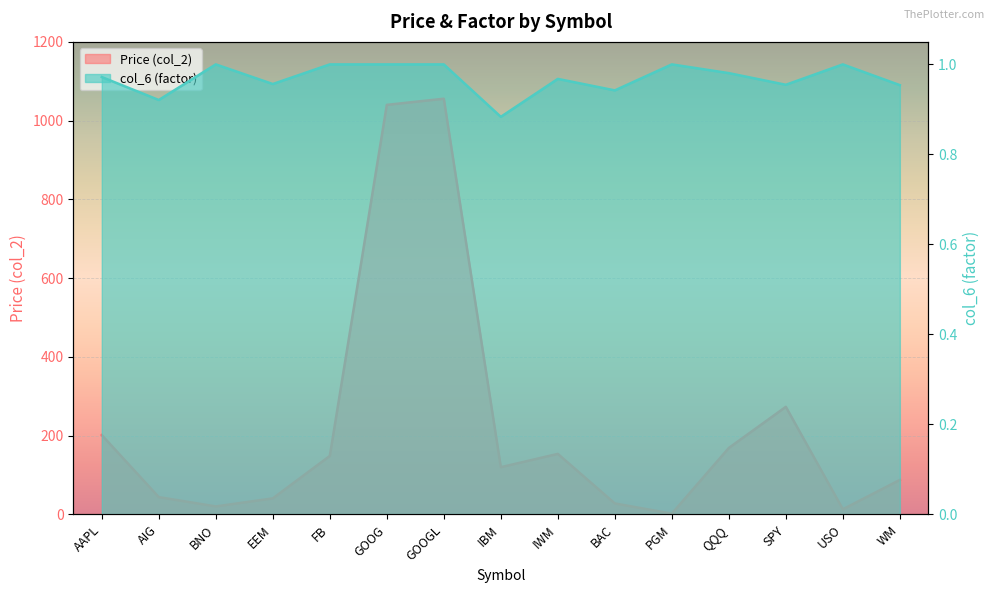

At which label is Price (col_2) closest to 528?

SPY